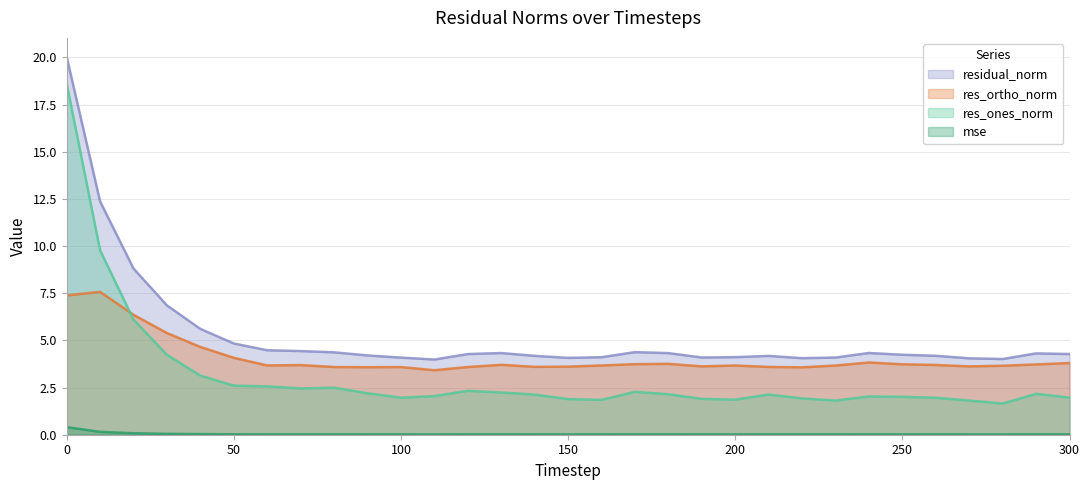

How many distinct data groups are displayed?

4